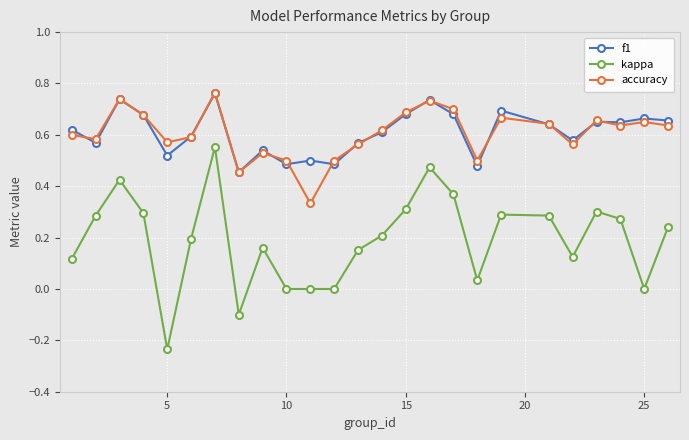

Which series has the largest range (max minus min)?

kappa